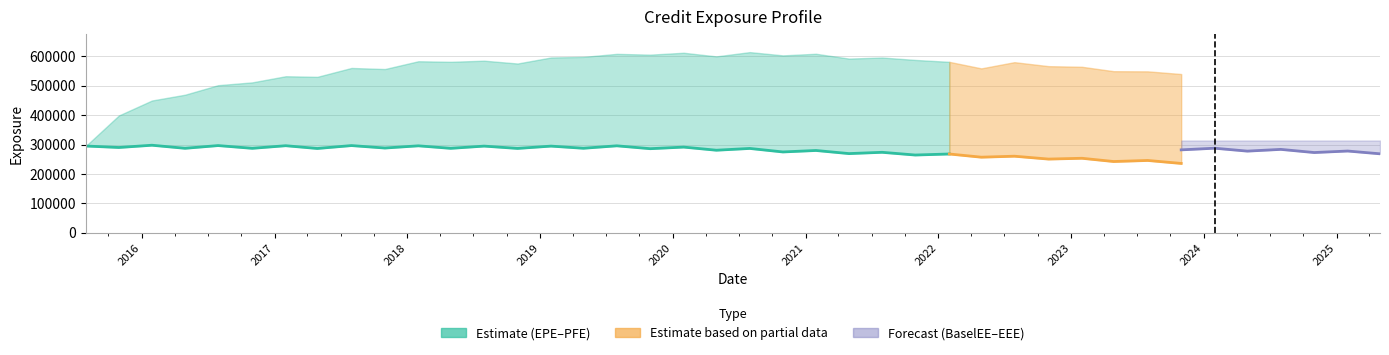

What is the label of the 30th point from the right?

2018-01-31